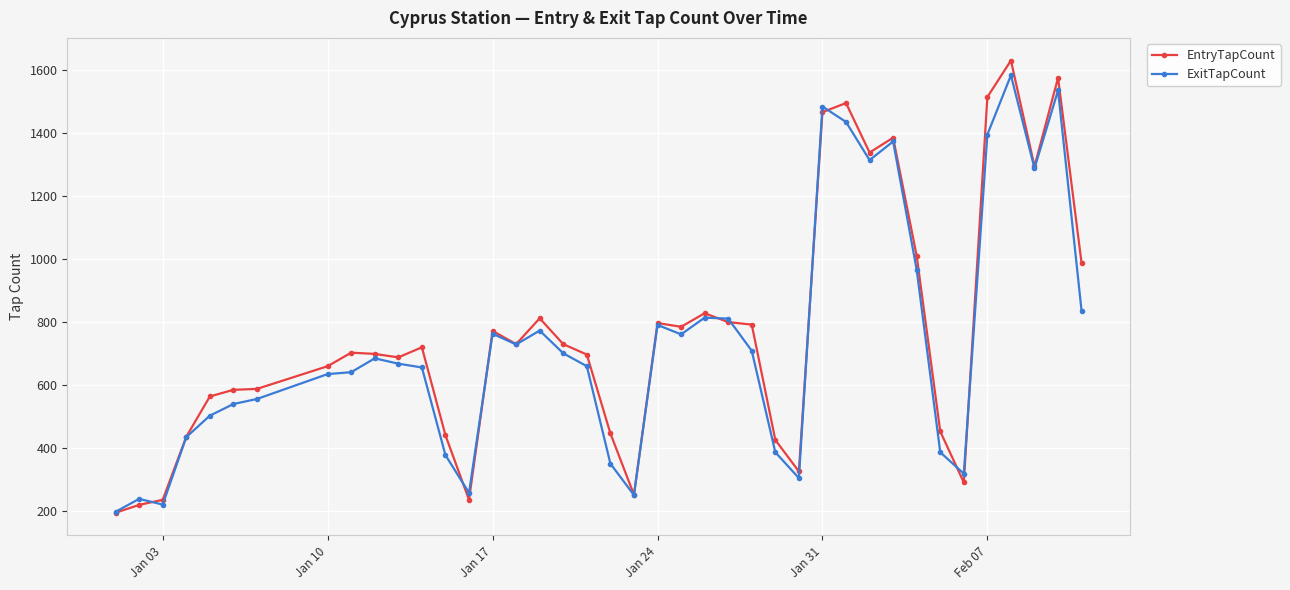

How many distinct data groups are displayed?

2